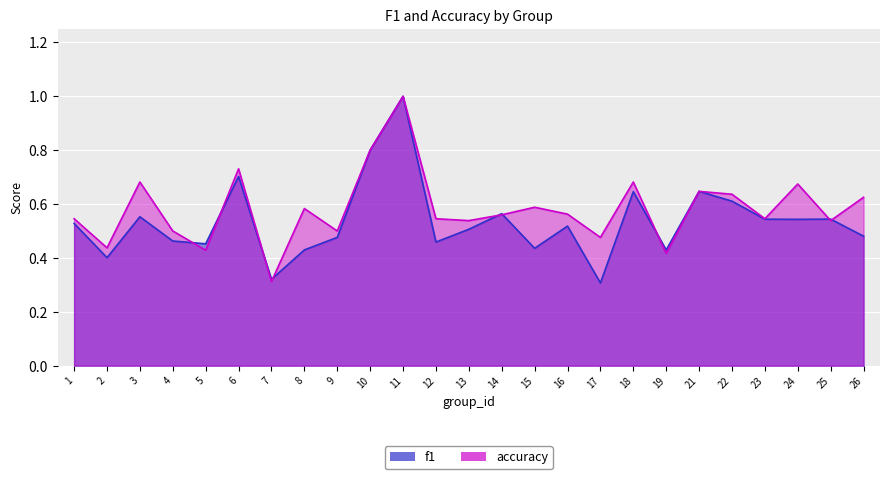

How many lines are shown in the chart?

2